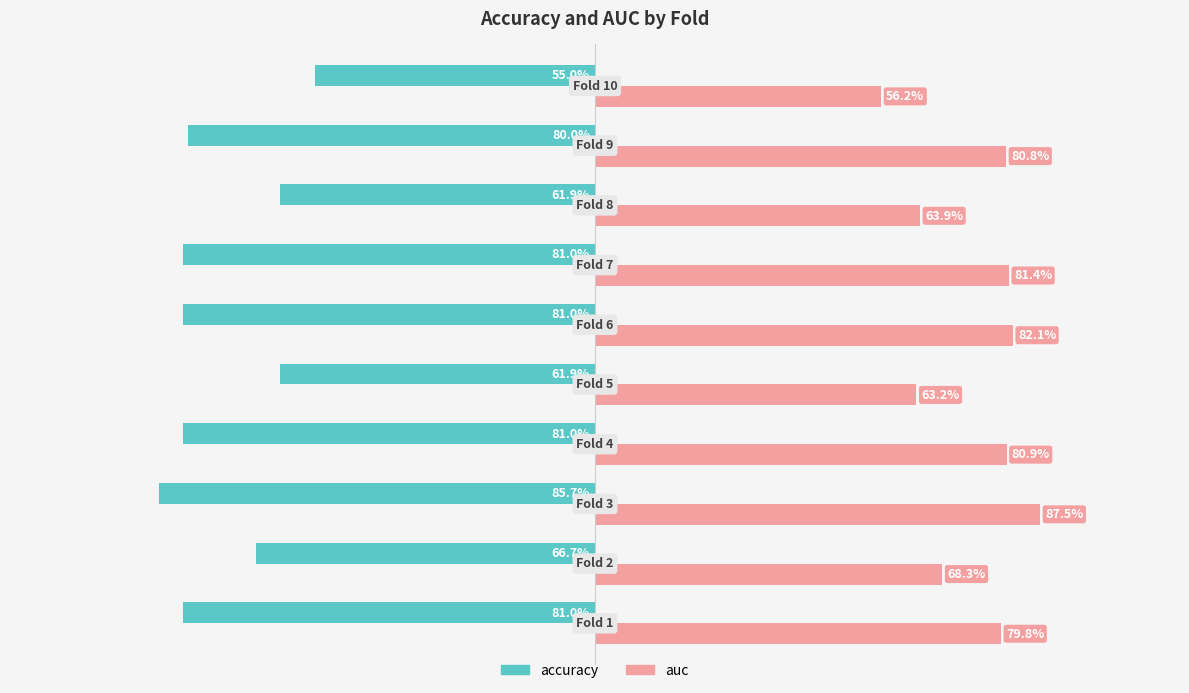

List the series in order of their overall mean, highest first.

auc, accuracy